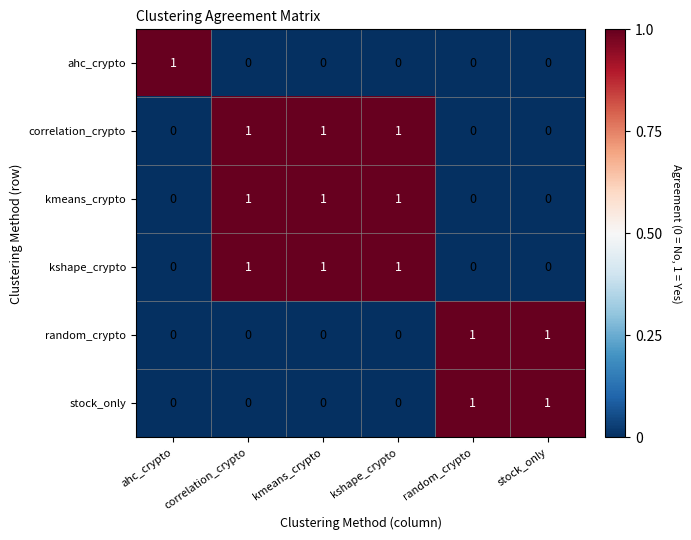

Count the correlation_crypto values in the range 0 to 1.

6